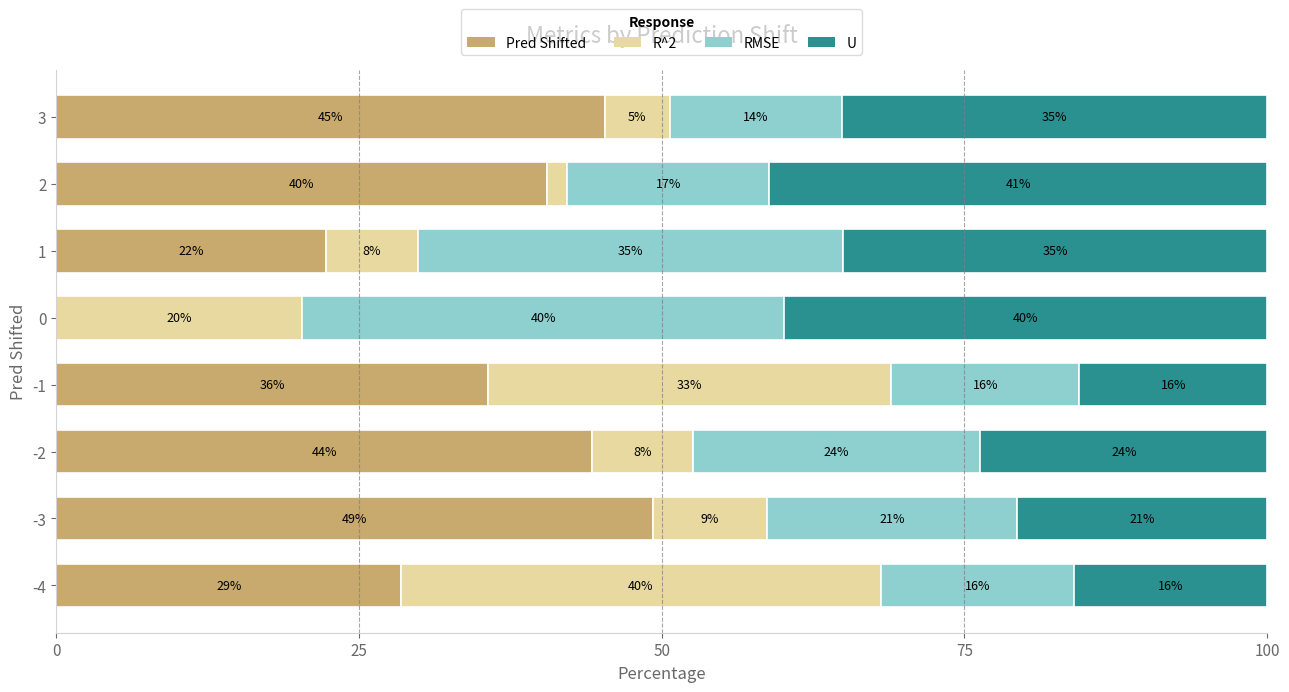

What are all the series names shown in the legend?

Pred Shifted, R^2, RMSE, U